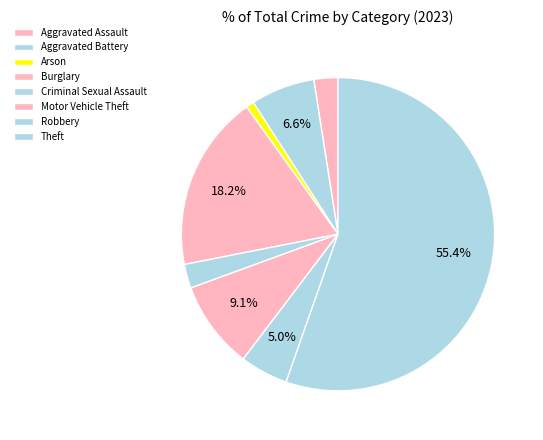

What is the majority slice?

Theft